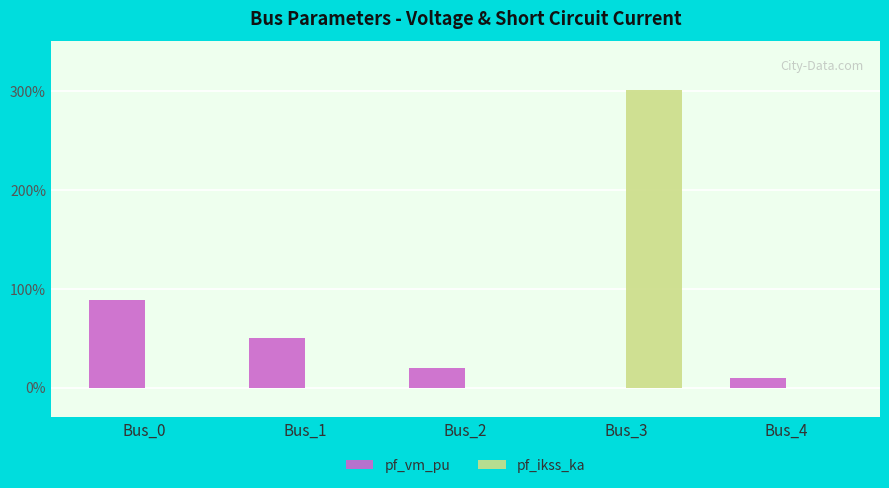

Reading left to right, list all the values displayed in this chart.

pf_vm_pu: 0.9	0.5	0.2	0.0	0.1
pf_ikss_ka: 0.0	0.0	0.0	3.0	0.0